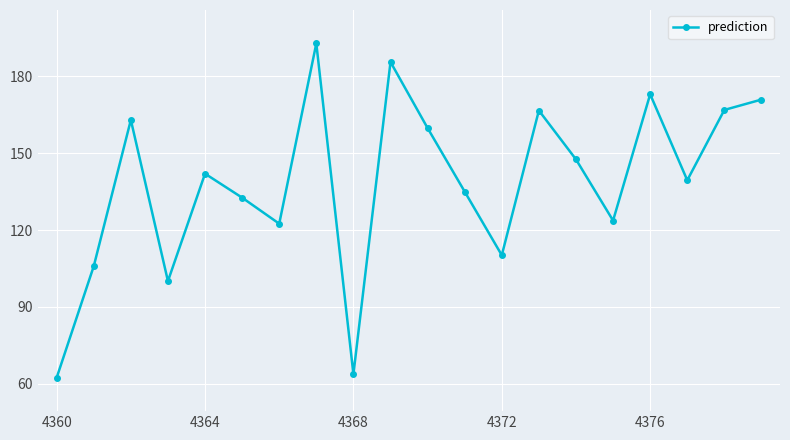

What is the maximum value shown in the chart?

192.9